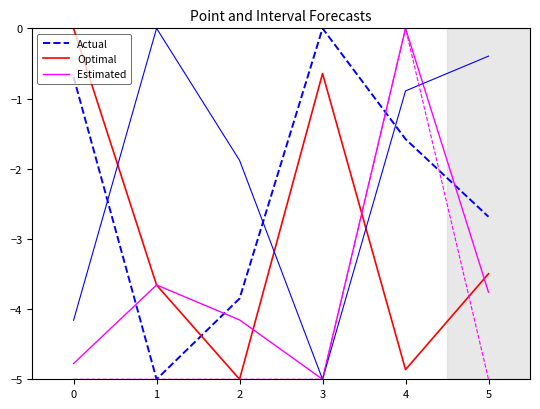

Where do Actual and Estimated first cross each other?

0 and 1